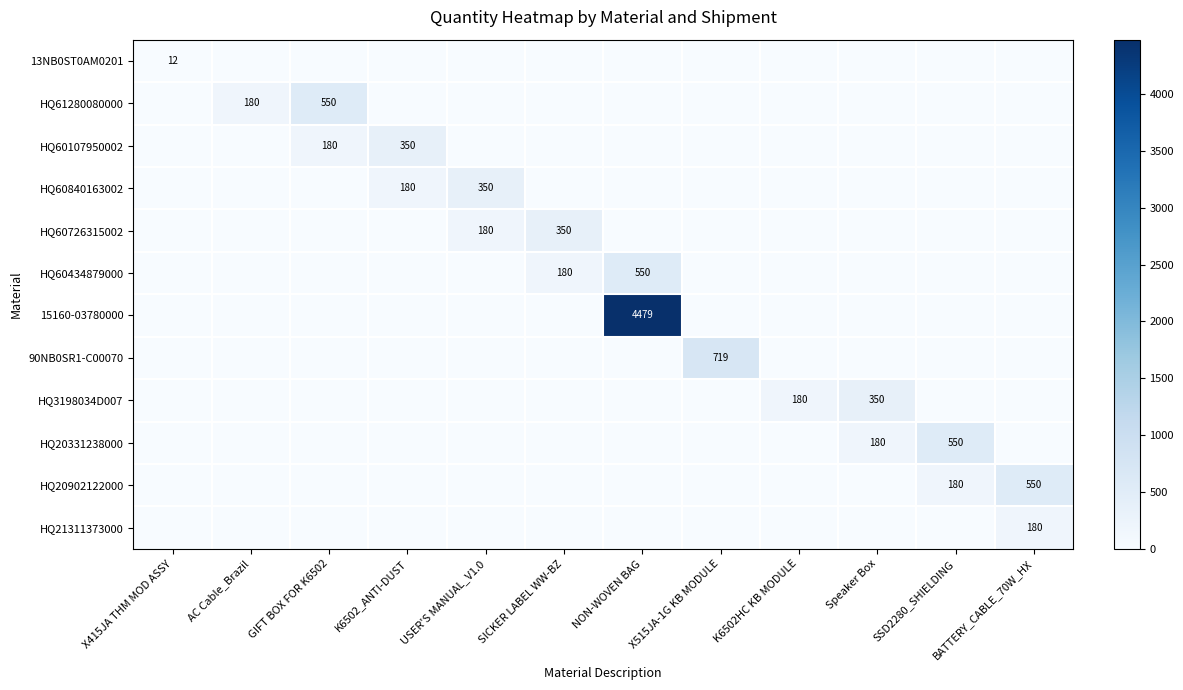

How many series are shown in this chart?

12